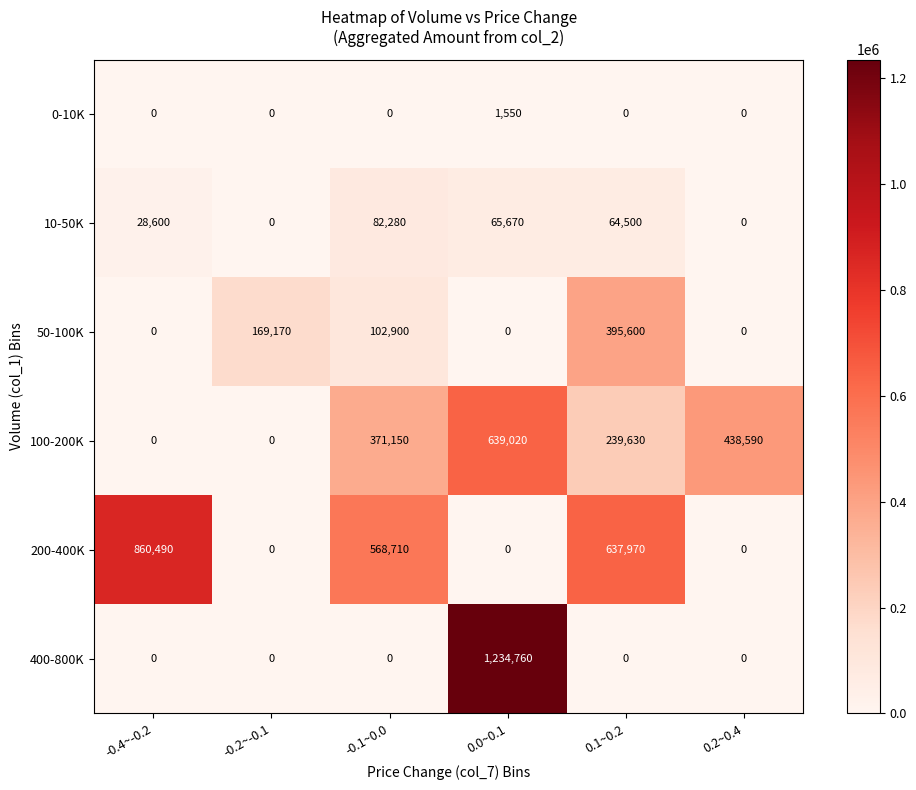

At which category is the sum across all series the highest?

0.0~0.1